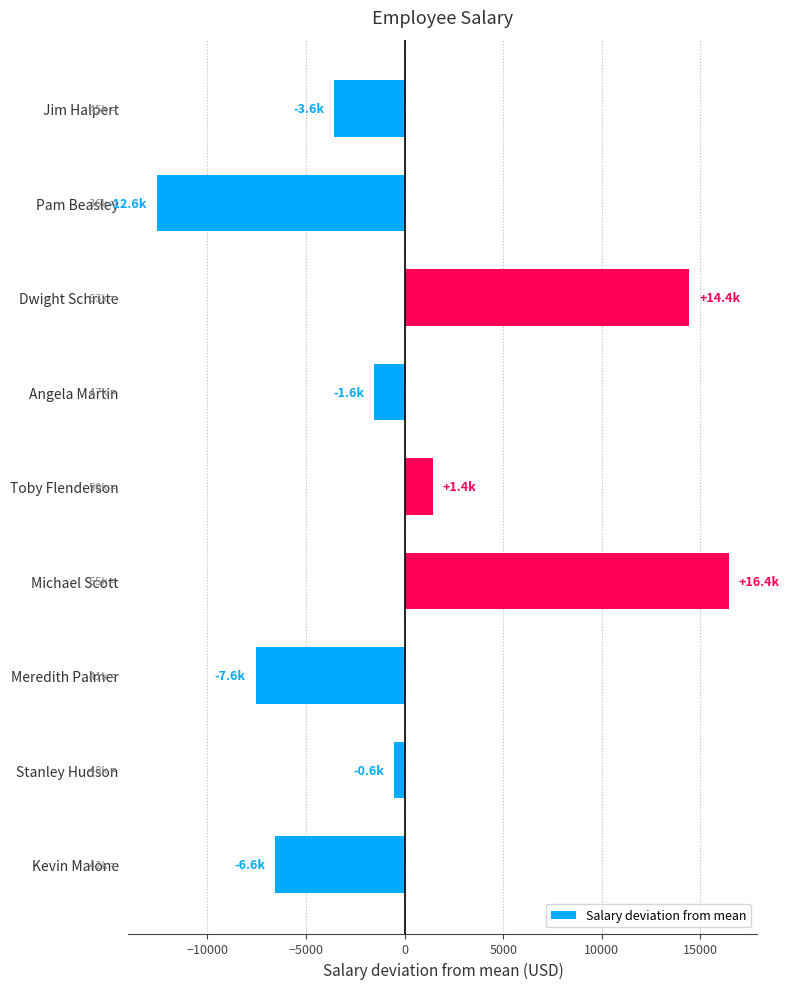

Count the number of categories in the chart.

9